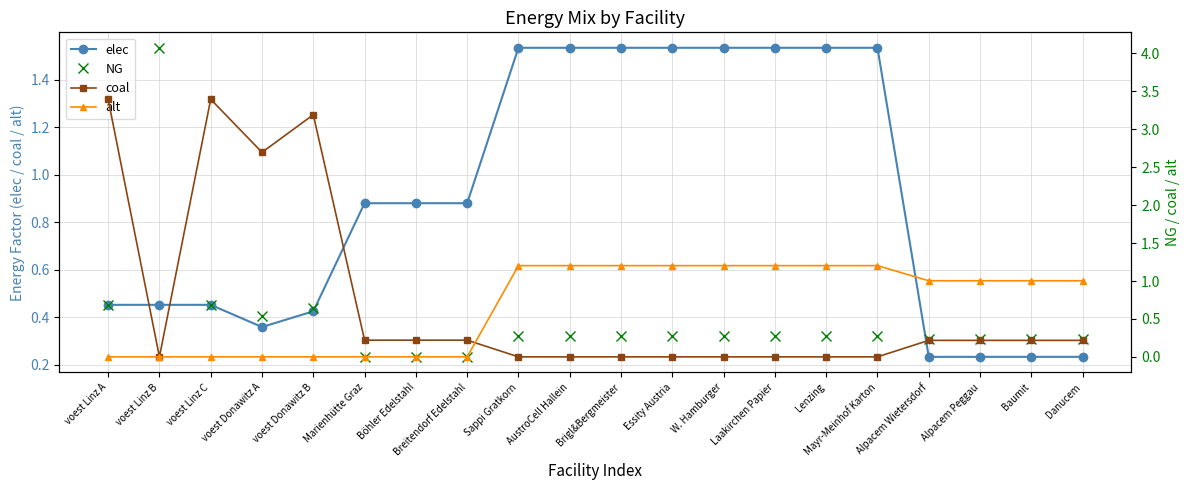

How many interior local valleys does the elec series have?

1